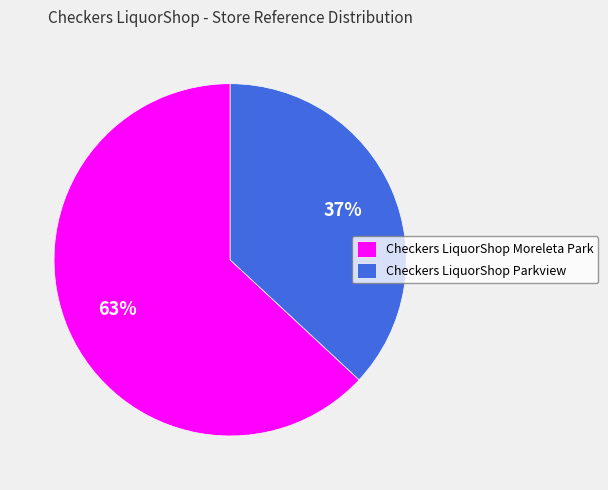

What is the largest slice in the pie chart?

Checkers LiquorShop Moreleta Park